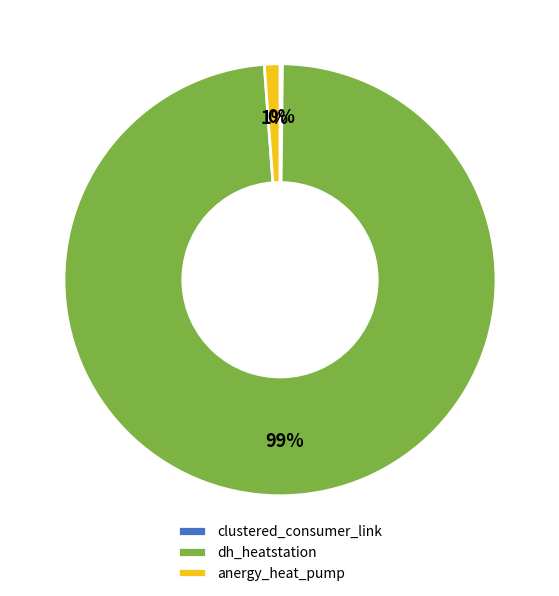

The anergy_heat_pump slice represents 11% of the pie. True or false?

False